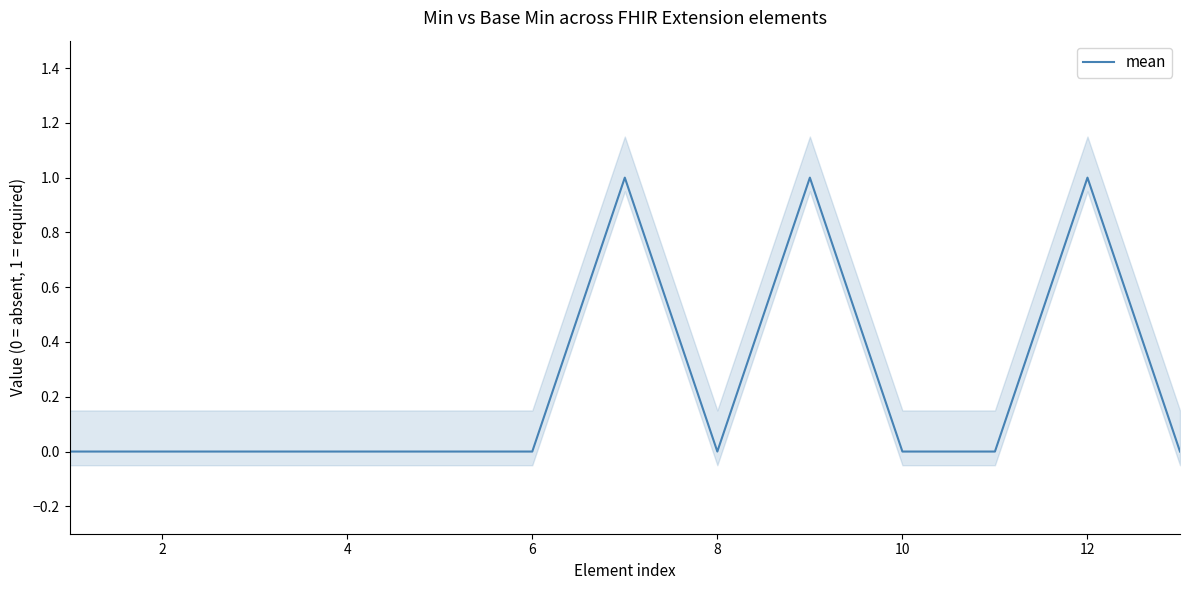

The mean series shows 0 at 6. True or false?

True